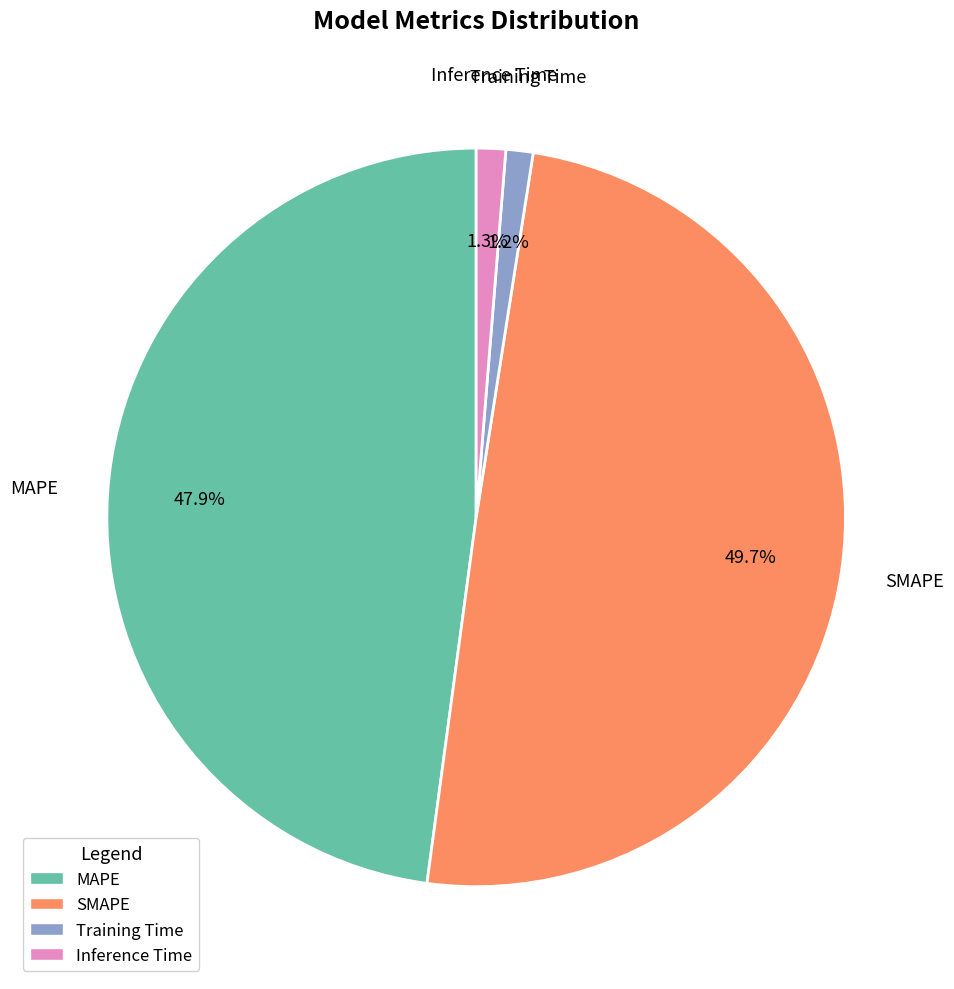

Is the sum of Training Time and SMAPE greater than half?

Yes